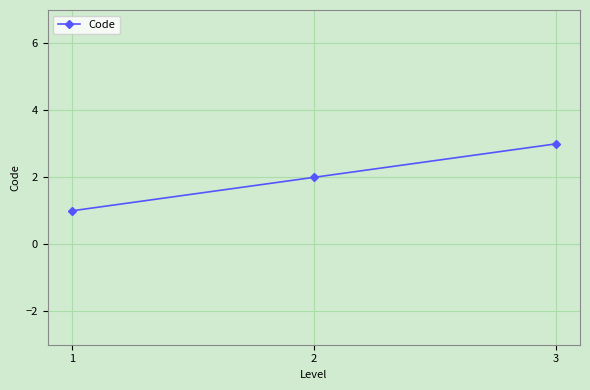

What is the difference between the values at 3 and 2?

1